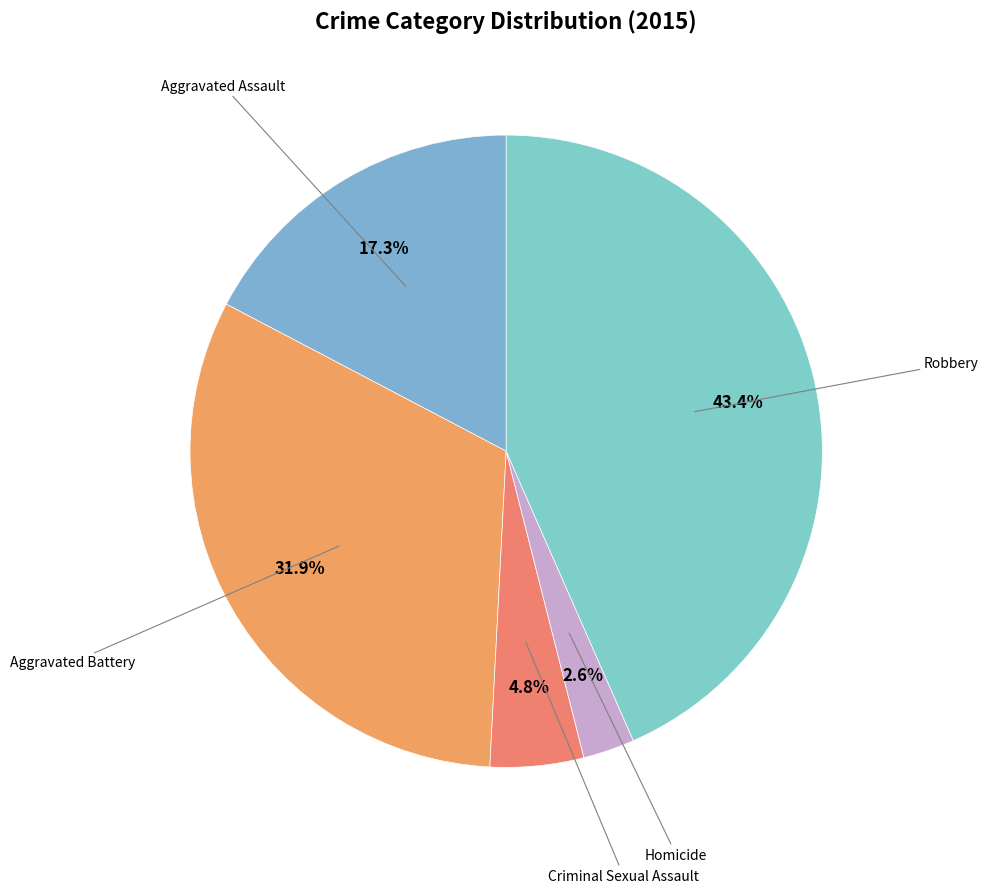

Count the number of slices in the pie.

5